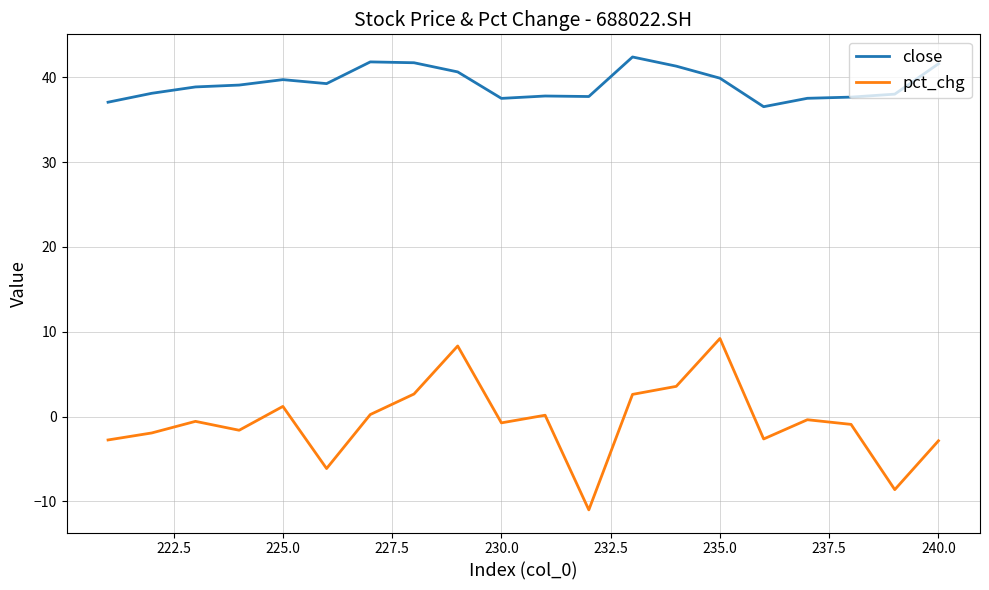

Which series has the largest total across all categories?

close